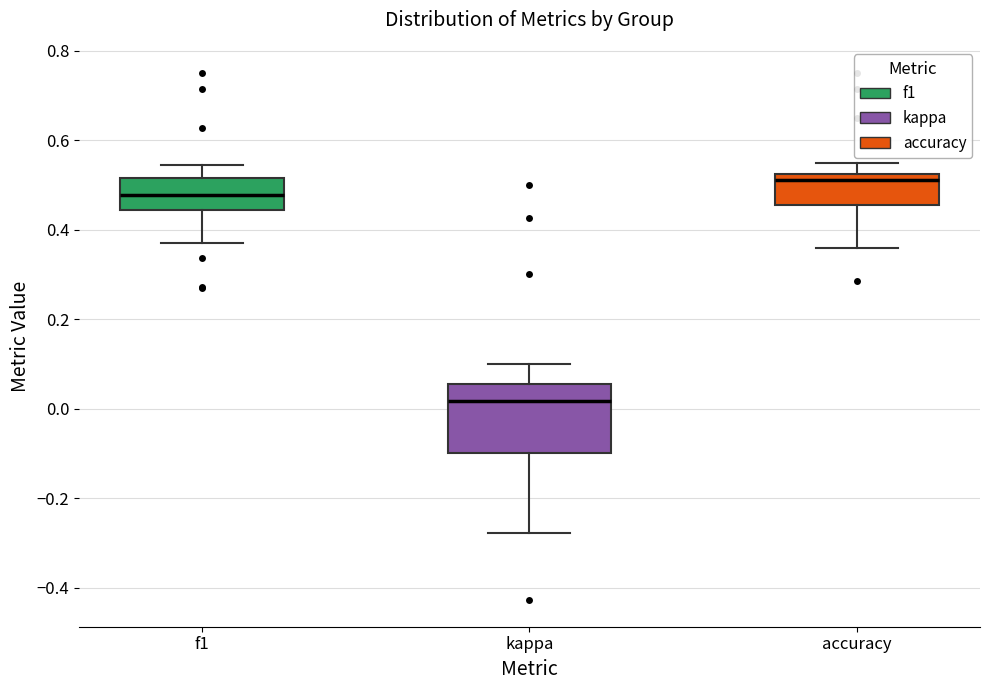

Reading left to right, transcribe this box plot: for each box, give where its median line is, the range the box spans, and where its two whiskers end, as read against the y-axis. The values are not printed on the chart, so give them approximately, as read against the axis.

f1: median 0.48, box 0.44 to 0.52, whiskers 0.38 to 0.54
kappa: median 0.02, box -0.10 to 0.06, whiskers -0.28 to 0.10
accuracy: median 0.52 (just below the box's upper edge), box 0.46 to 0.52, whiskers 0.36 to 0.56